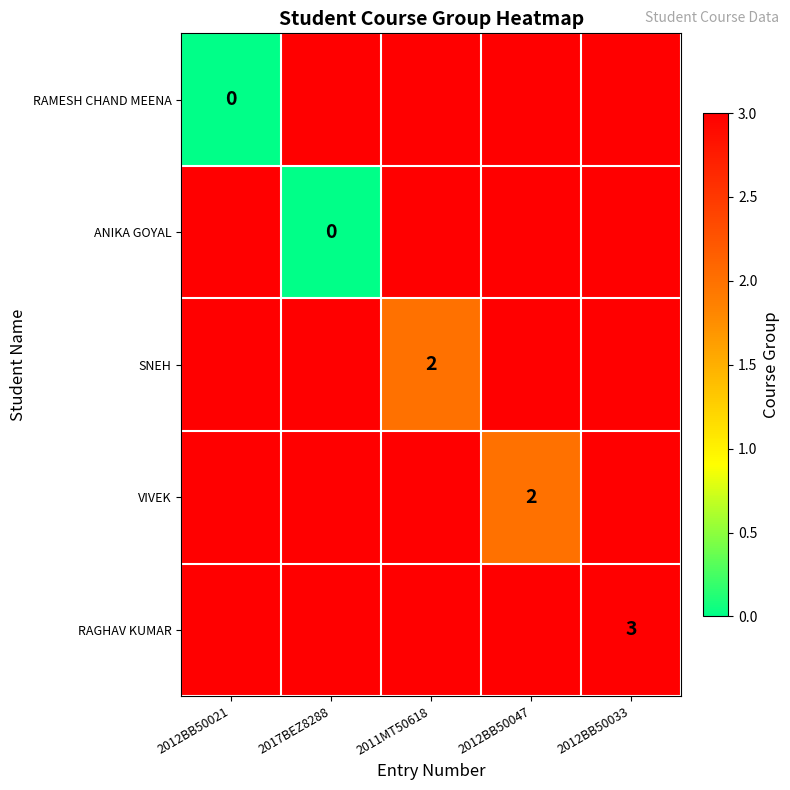

How many categories are shown in the chart?

5